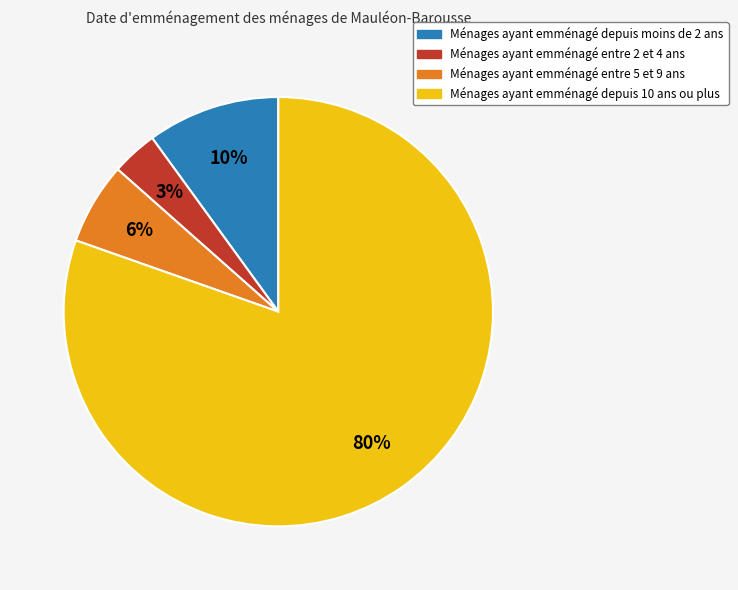

To the nearest percent, what is the average slice percentage?

25%